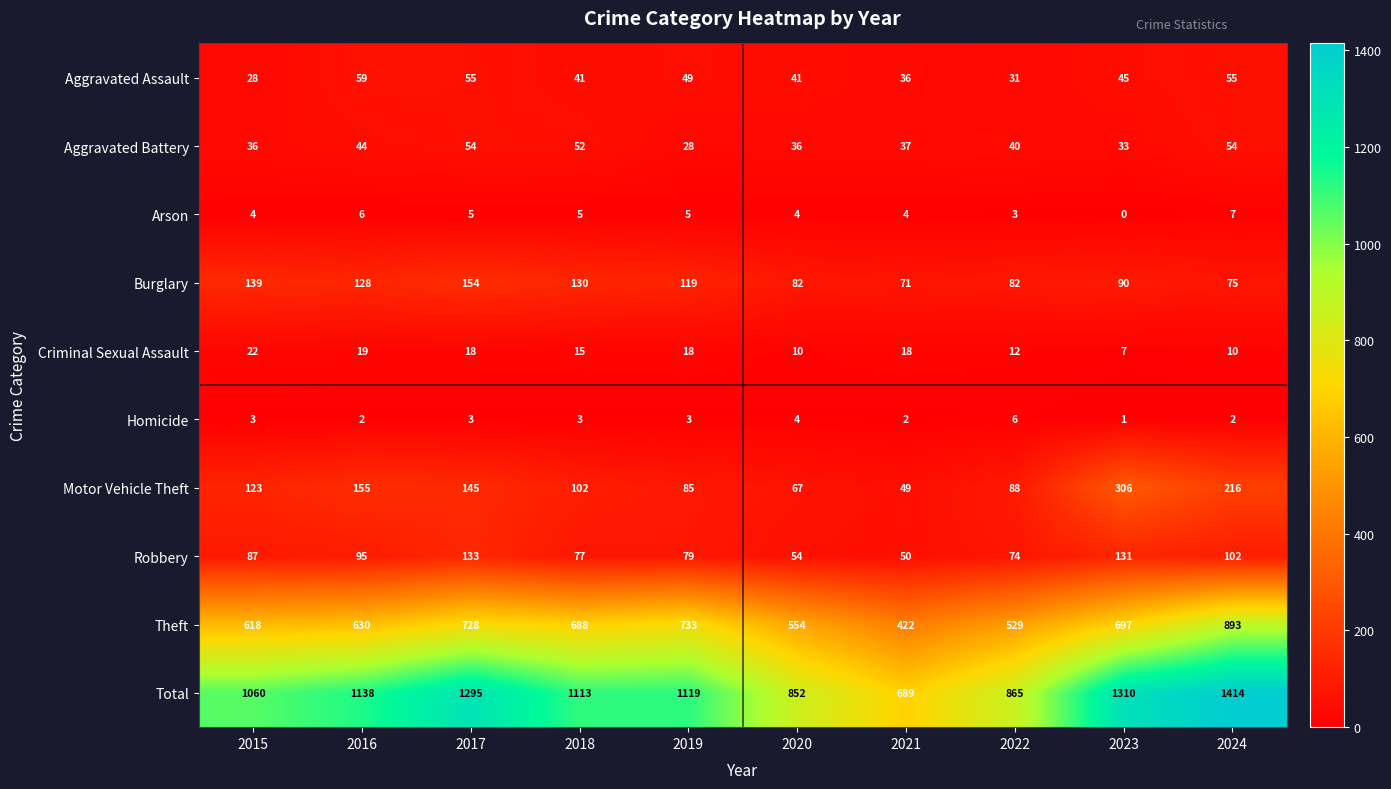

How many series are shown in this chart?

10